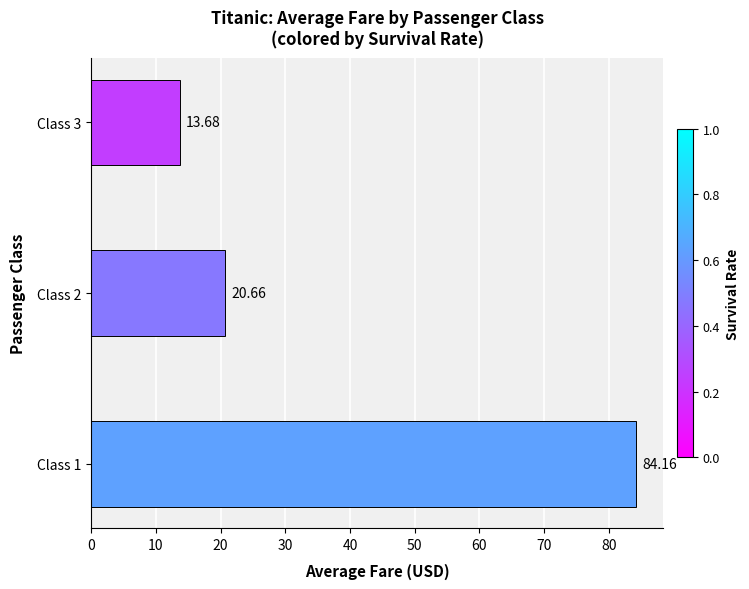

Which has a higher value, Class 2 or Class 1?

Class 1